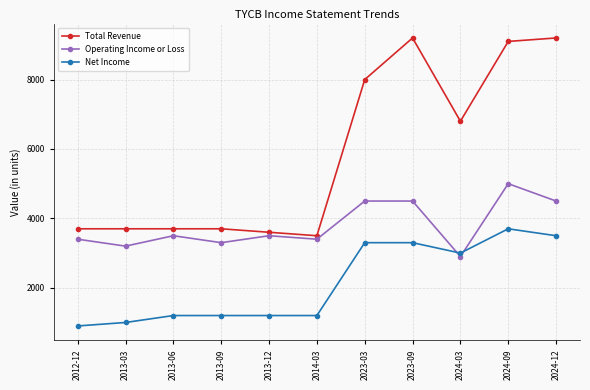

List the series in order of their overall mean, highest first.

Total Revenue, Operating Income or Loss, Net Income